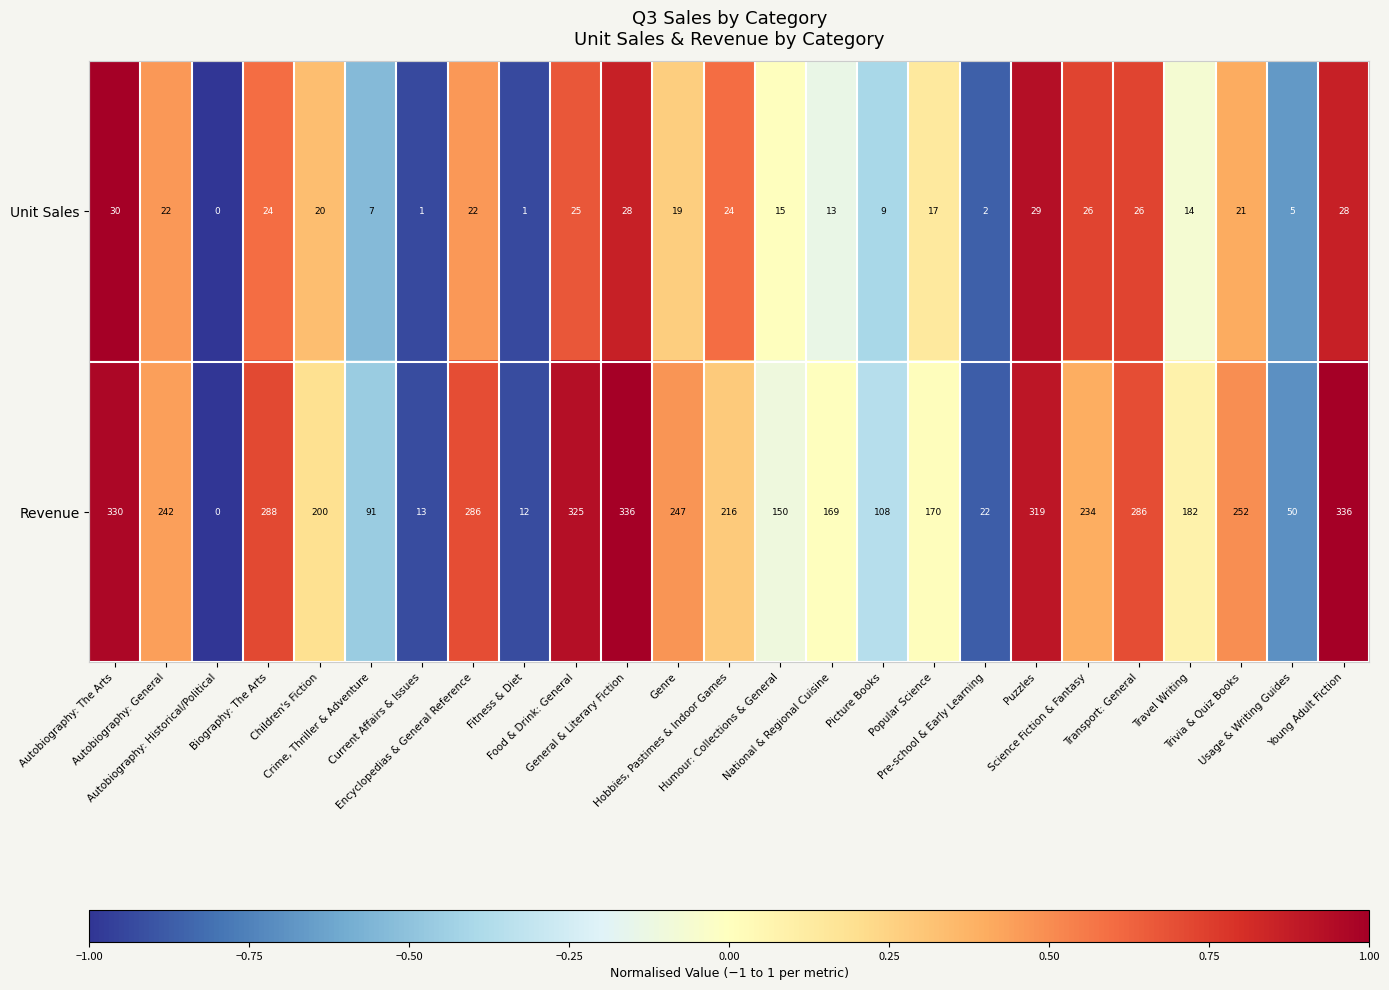

What is the minimum value shown in the chart?

0